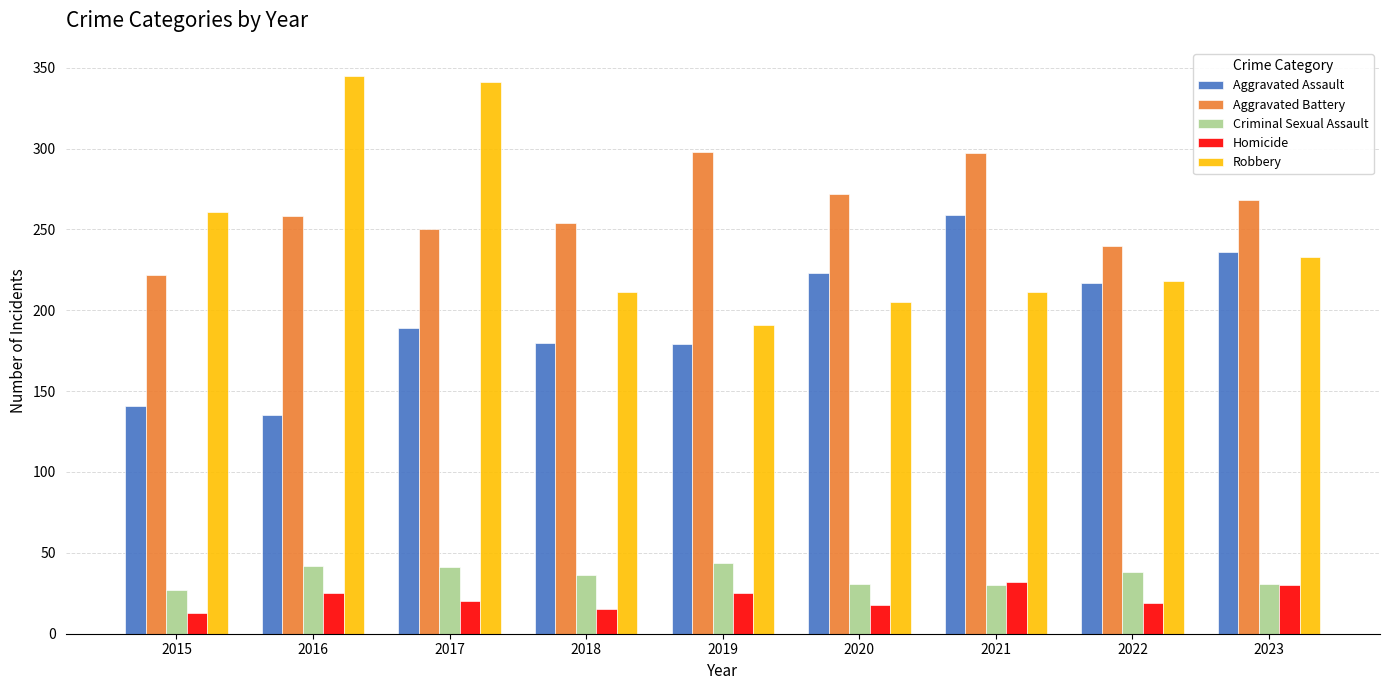

What is the highest value of the Aggravated Battery series?

298